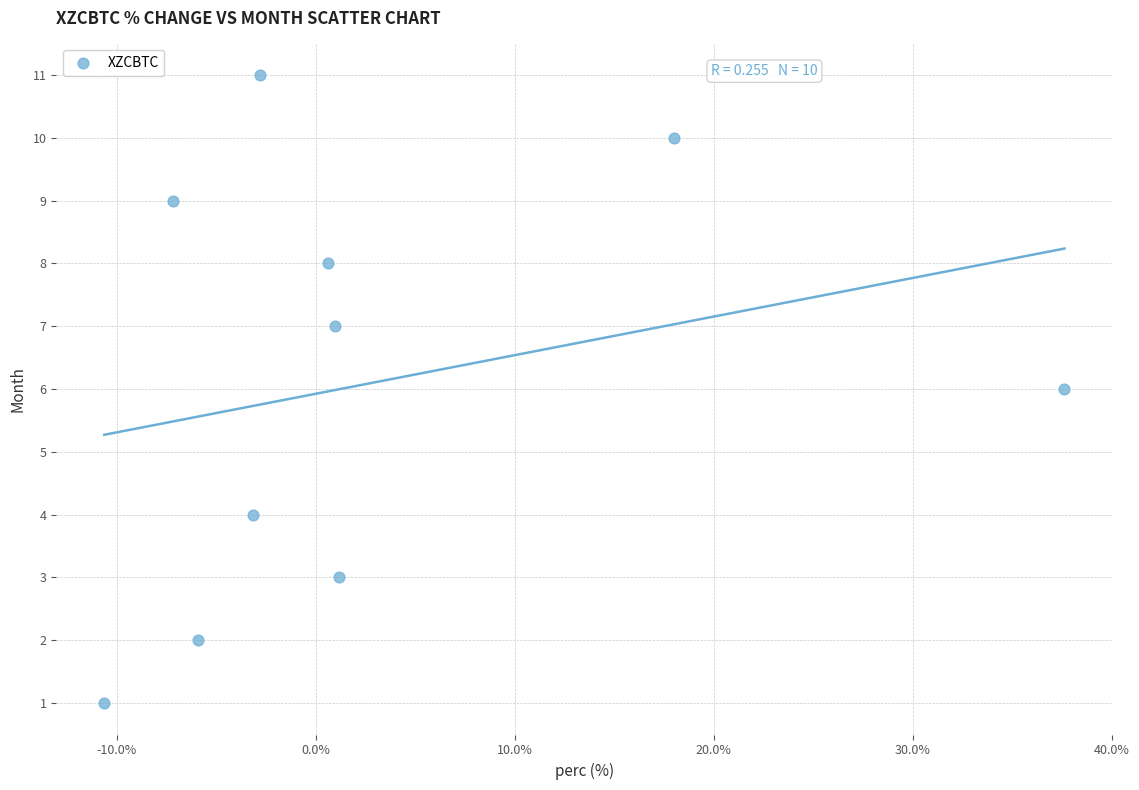

What is the range of Y values (max minus min)?

10